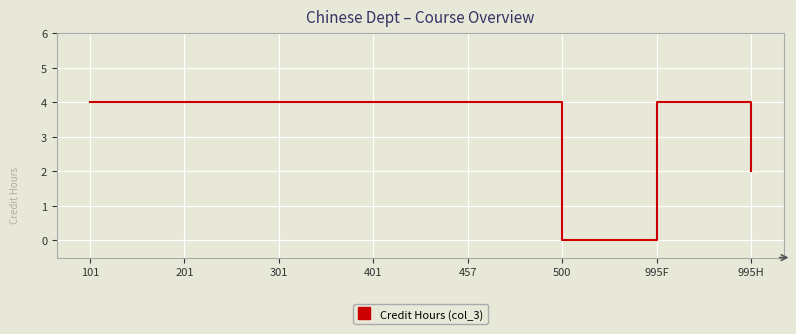

The value at 201 is 4. True or false?

True